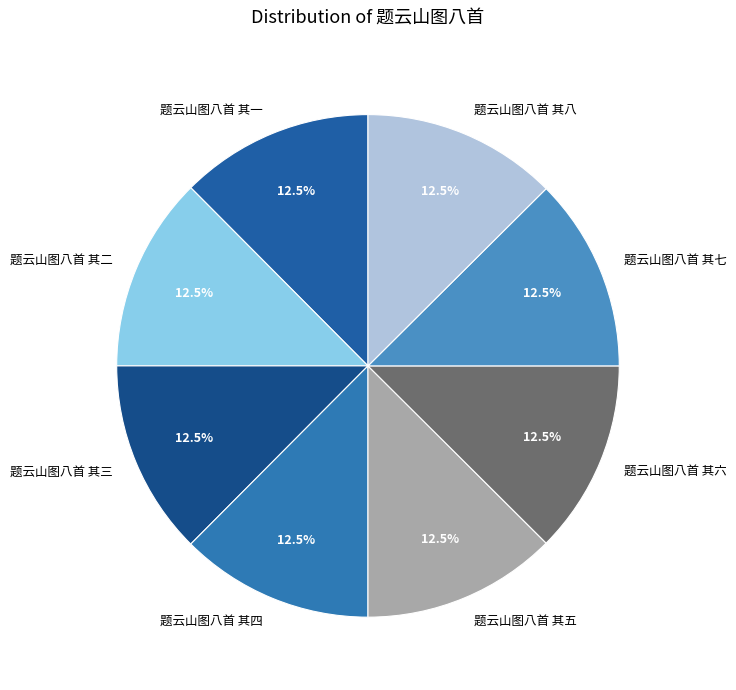

Combined, do 题云山图八首 其一 and 题云山图八首 其八 account for over 50%?

No